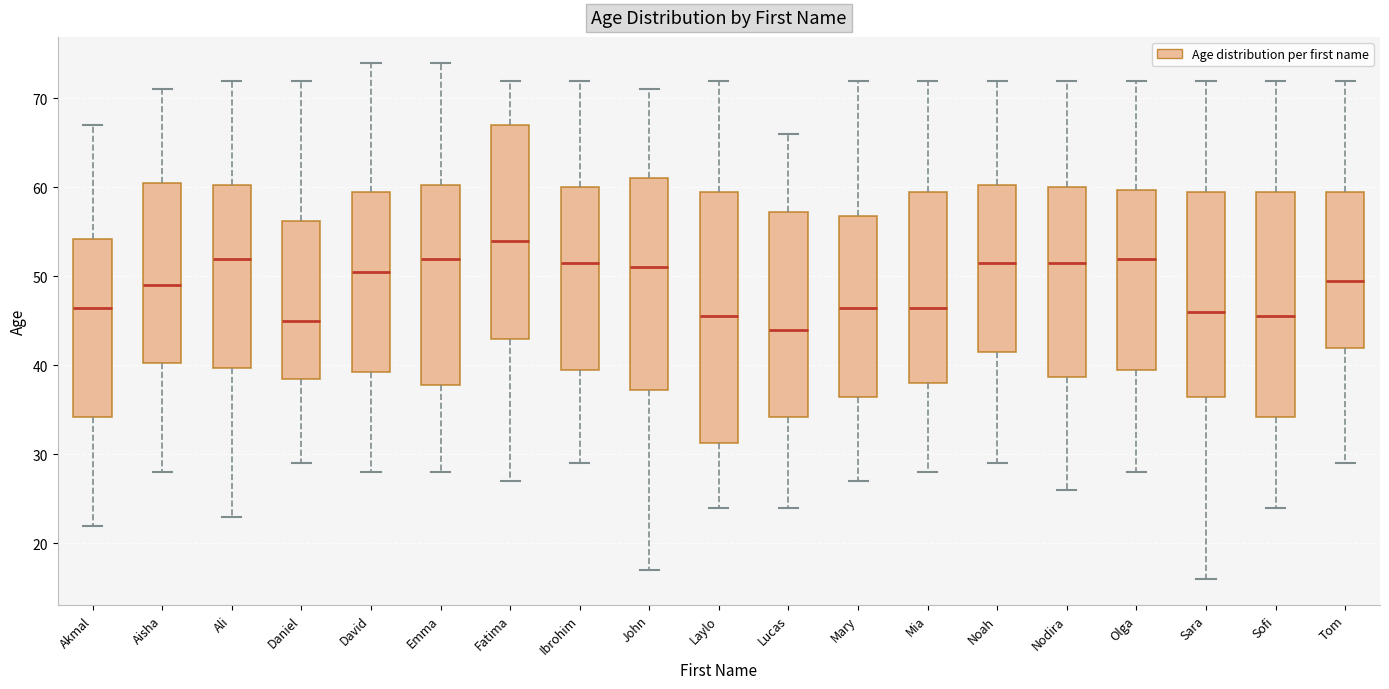

Where is the lower edge of the box for Emma on the y-axis? The values are not printed on the chart, so give them approximately, as read against the axis.

38